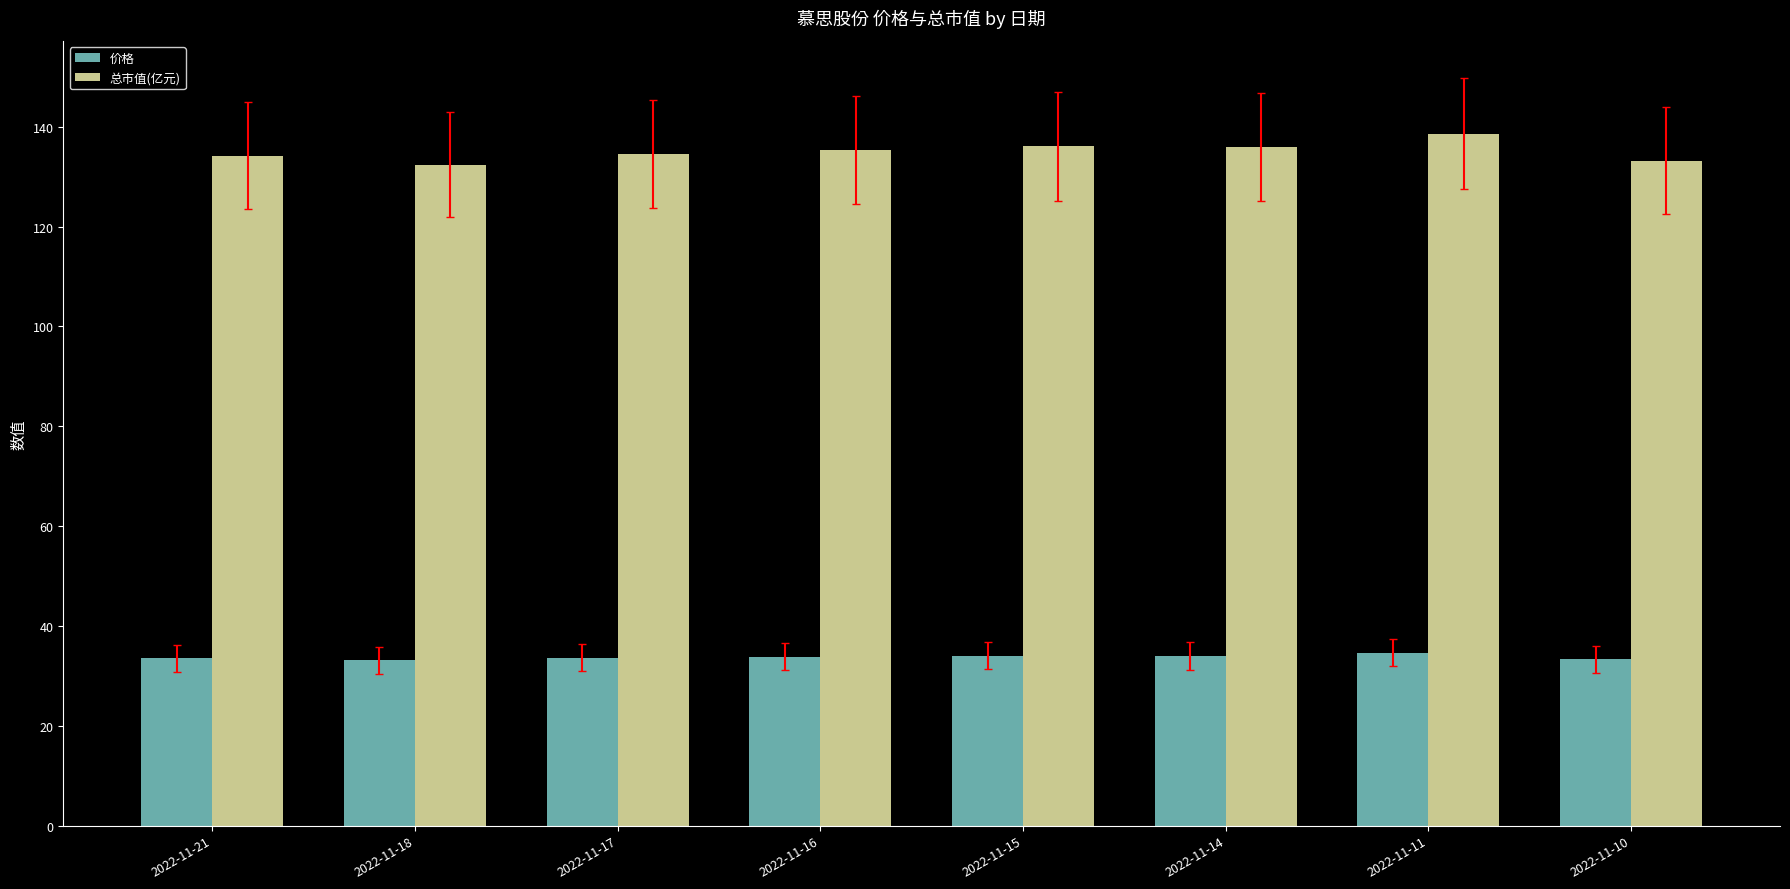

True or false: 总市值(亿元) has a value of 133.2 at 2022-11-10.

True